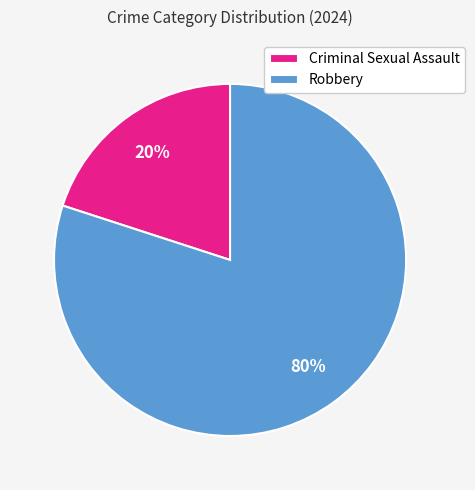

What percentage is the Robbery slice, to the nearest percent?

80%